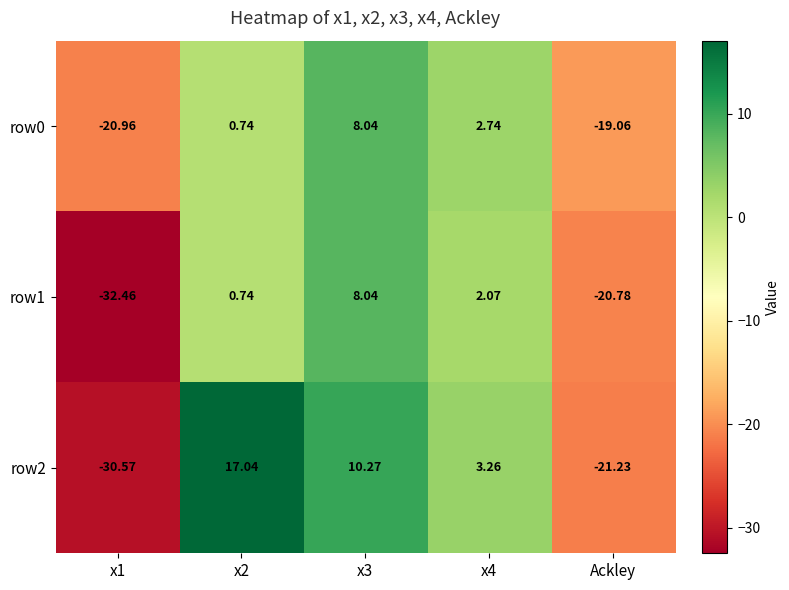

Is the value of row1 at x4 greater than the value of row2 at x4?

No